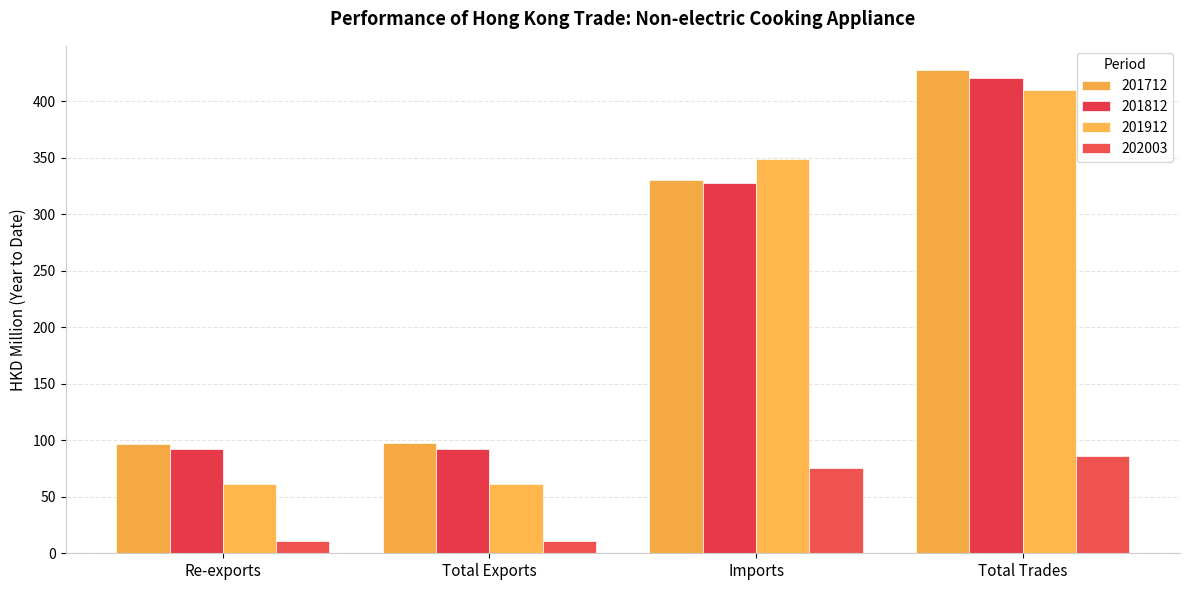

The value of 201712 at Total Trades is 676.1. True or false?

False